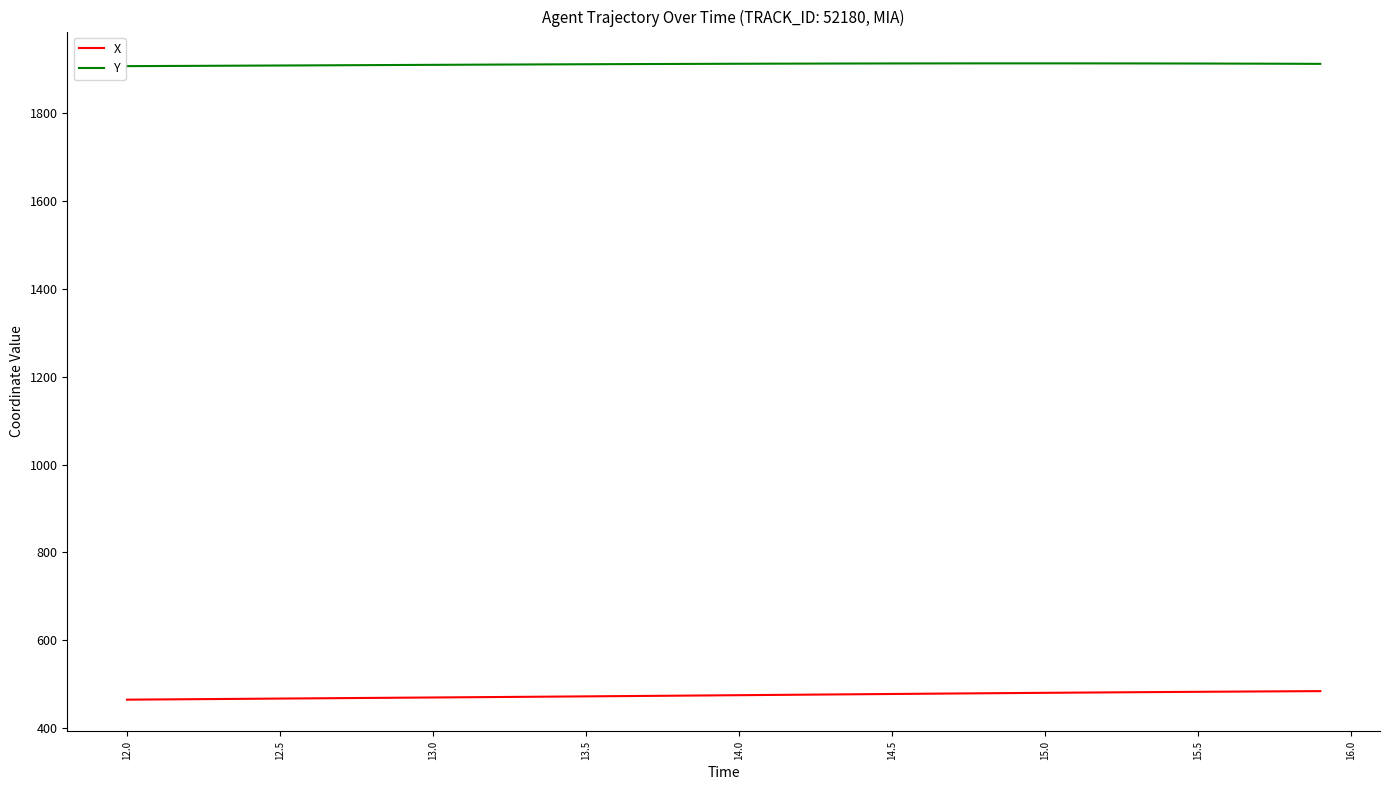

What is the sum of all Y values?

76461.6